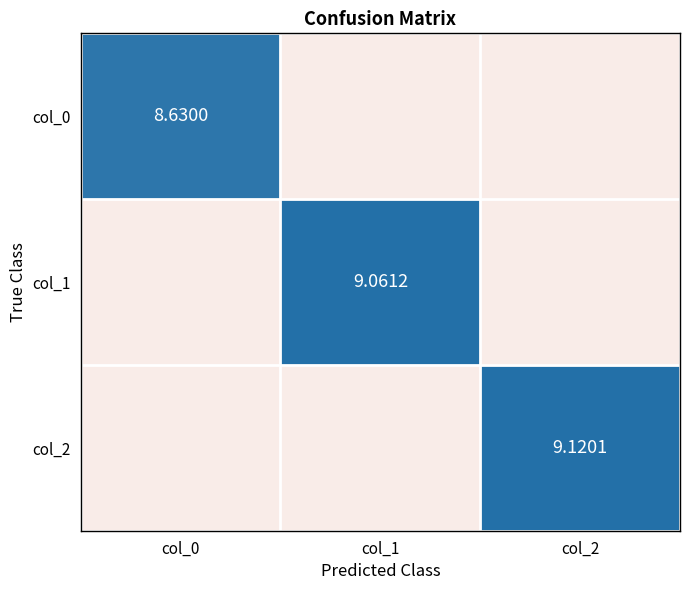

Is the value of col_2 at col_2 greater than the value of col_0 at col_1?

Yes